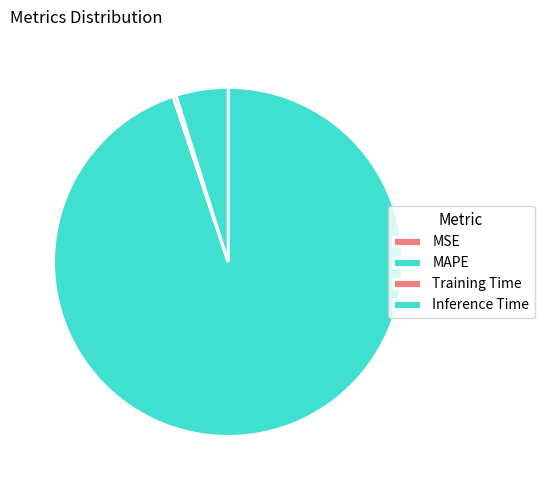

Which slice is the smallest?

MSE